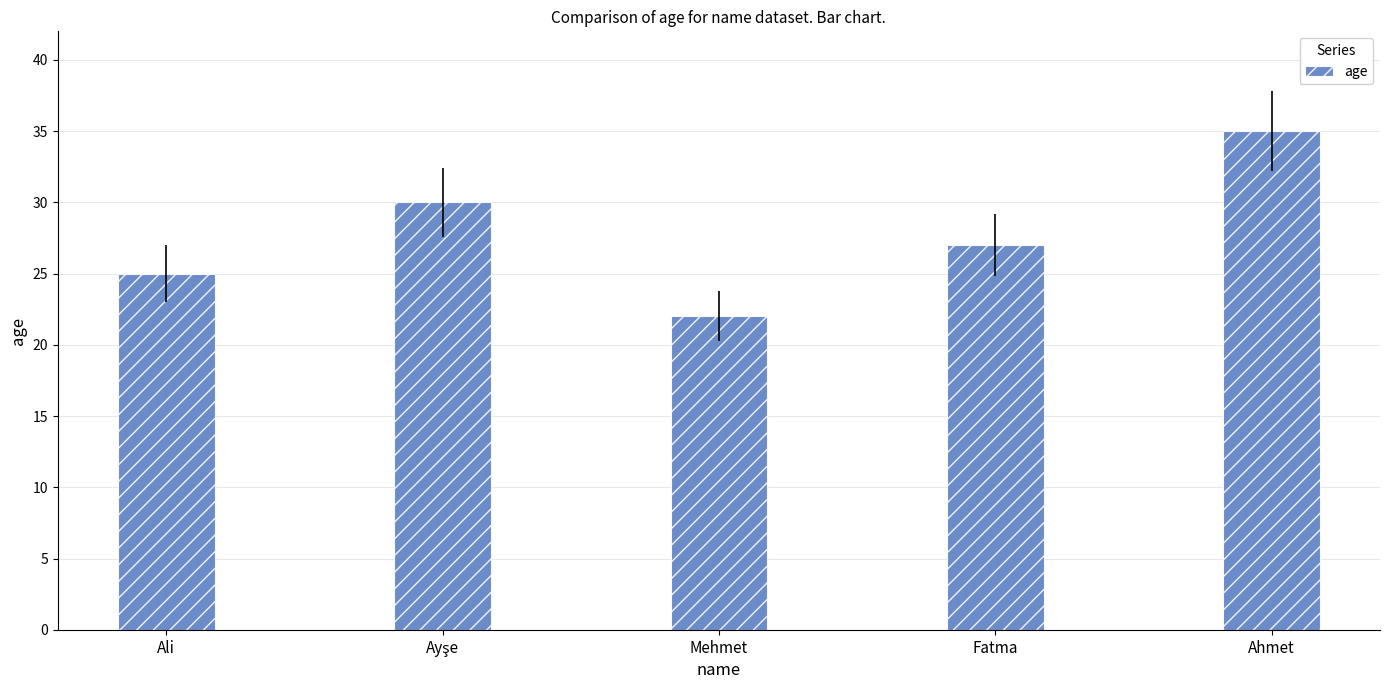

What is the change in value from Ali to Ahmet?

+10